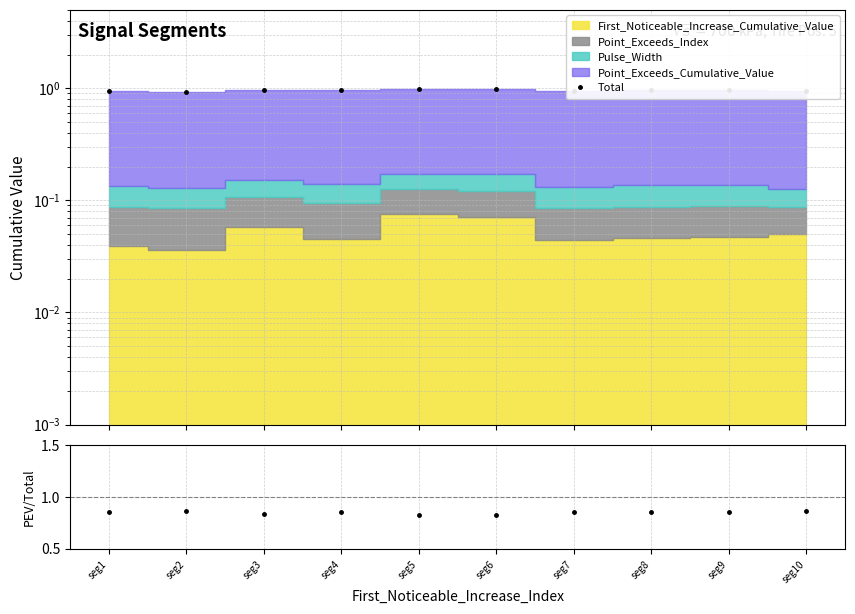

The chart shows a value of 1.0 at seg5. True or false?

True